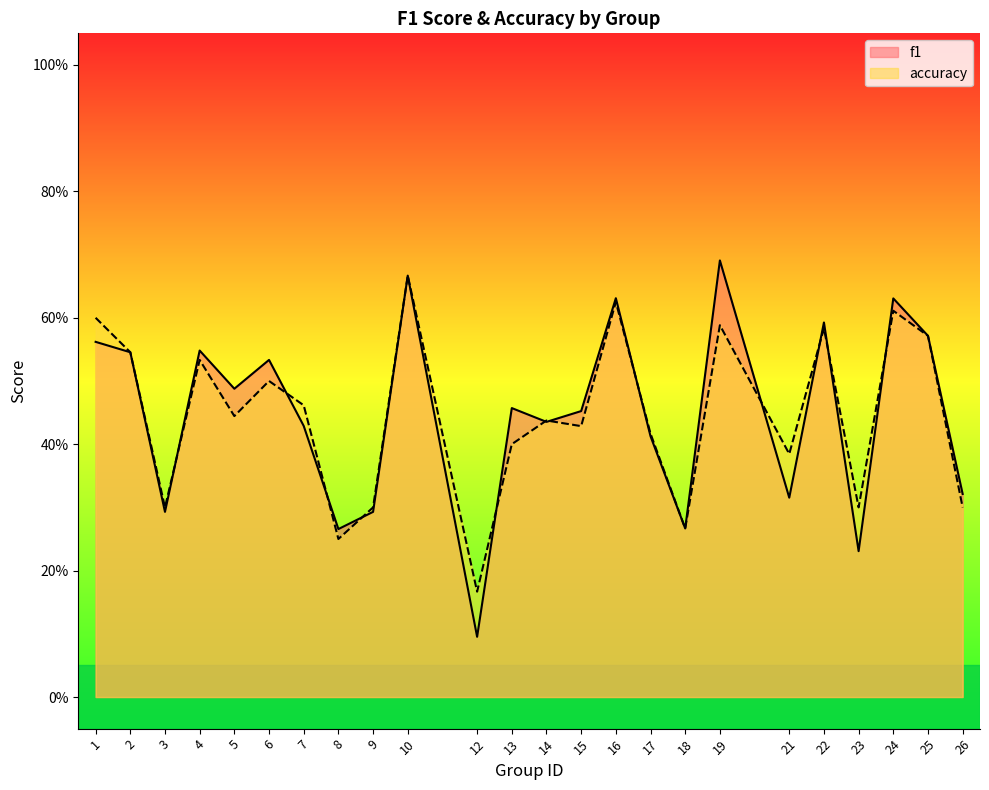

Which has a higher value, 5 or 7?

5